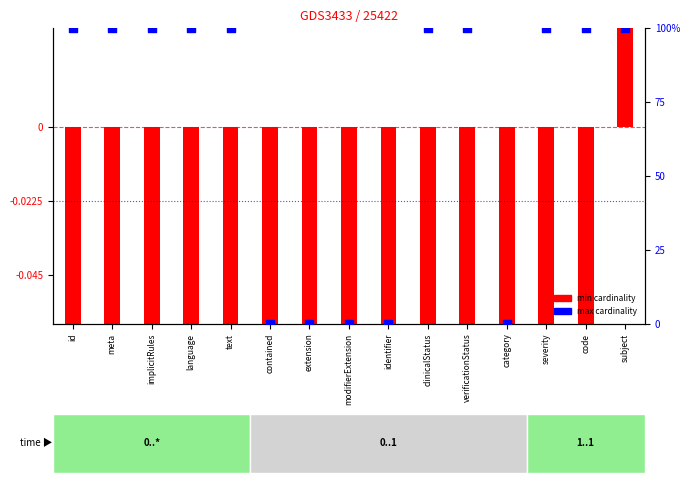

What is the total value across all series at id?

99.5